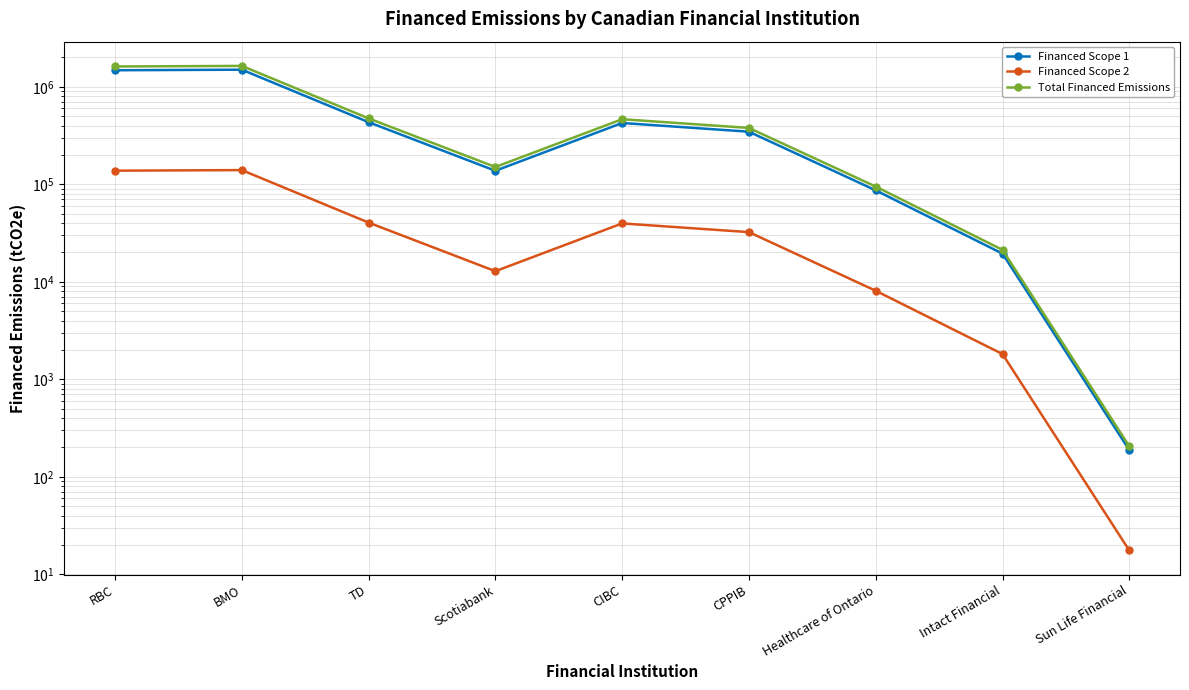

True or false: Financed Scope 1 and Financed Scope 2 cross at least once.

False